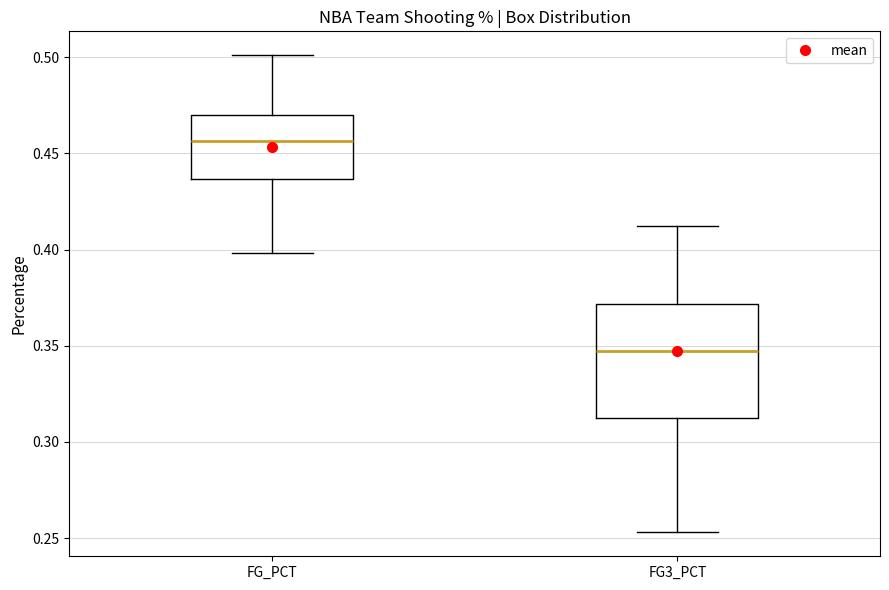

Comparing the boxes themselves (not the whiskers), which one is the tallest?

FG3_PCT